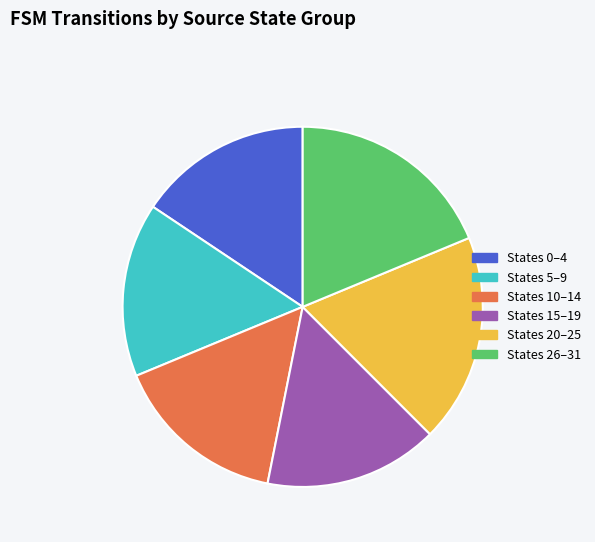

Between States 26–31 and States 10–14, which is larger?

States 26–31